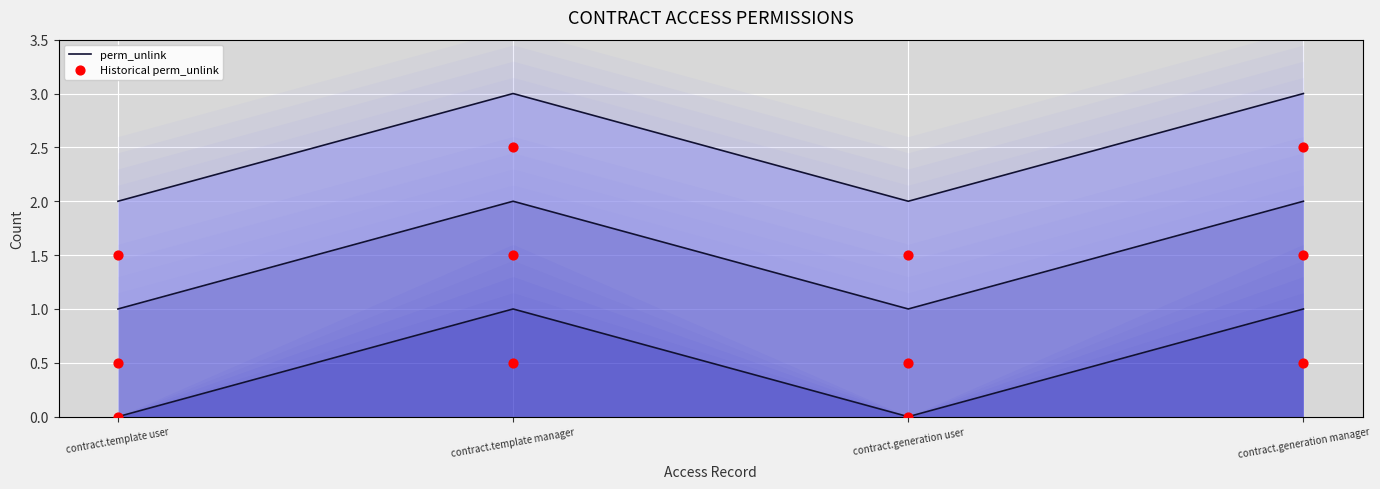

Which series contains the lowest Y value?

perm_unlink (line)